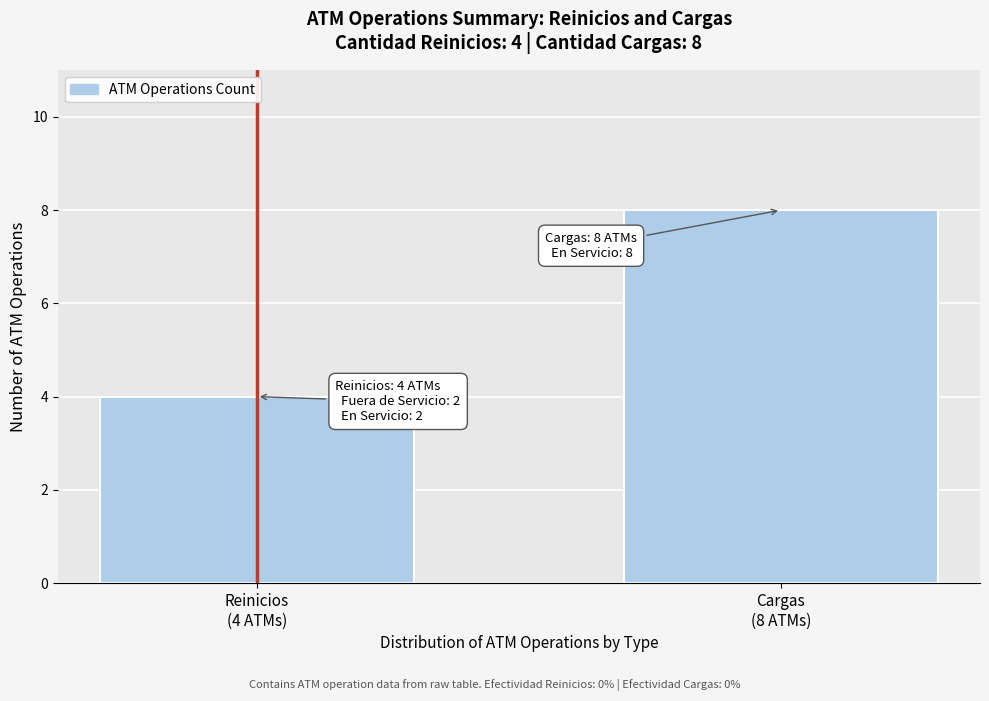

Reading left to right, list all the values displayed in this chart.

4	8